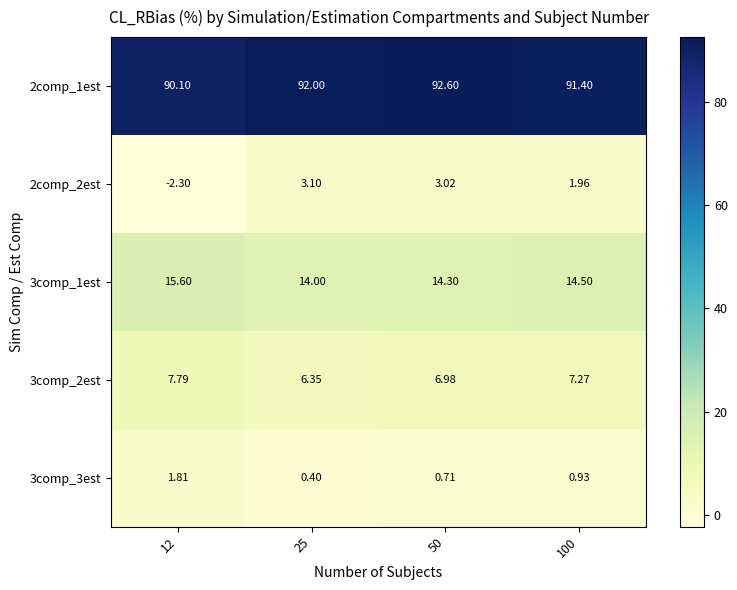

Is the value of 3comp_2est at 100 greater than the value of 2comp_1est at 100?

No